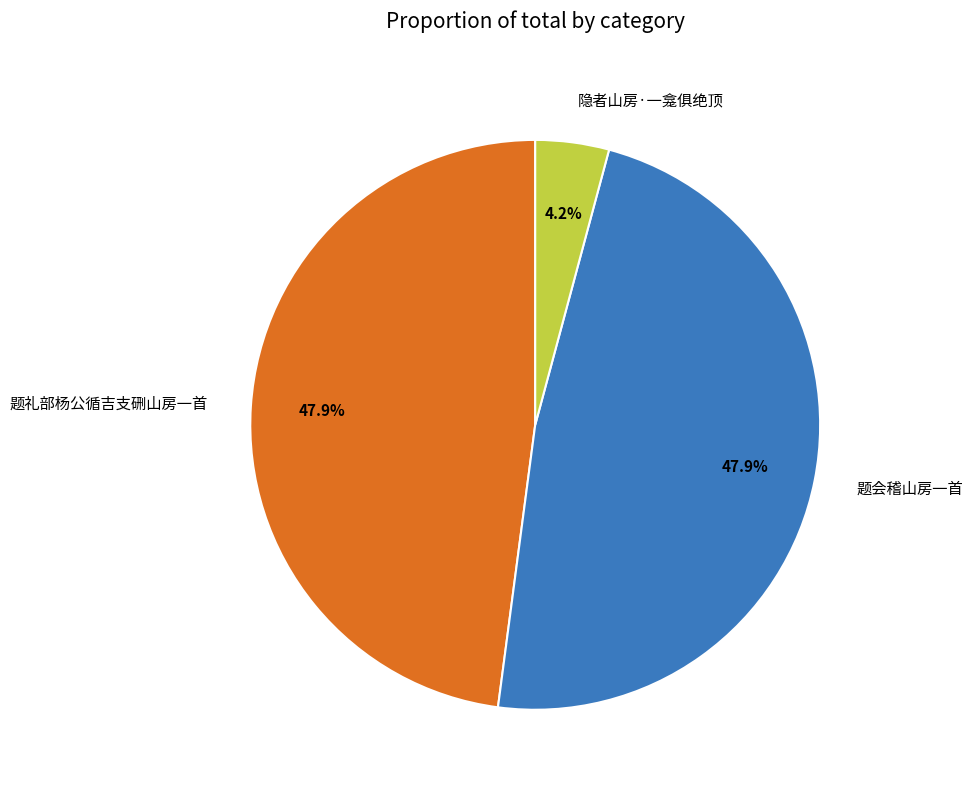

Does any single category account for the majority?

No